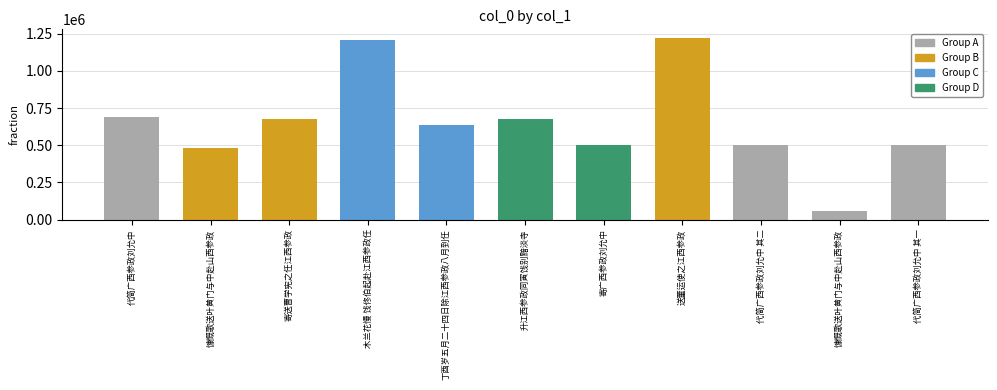

Reading left to right, list all the values displayed in this chart.

689769	480838	679628	1205350	637226	674158	501282	1218720	501501	55751	501500